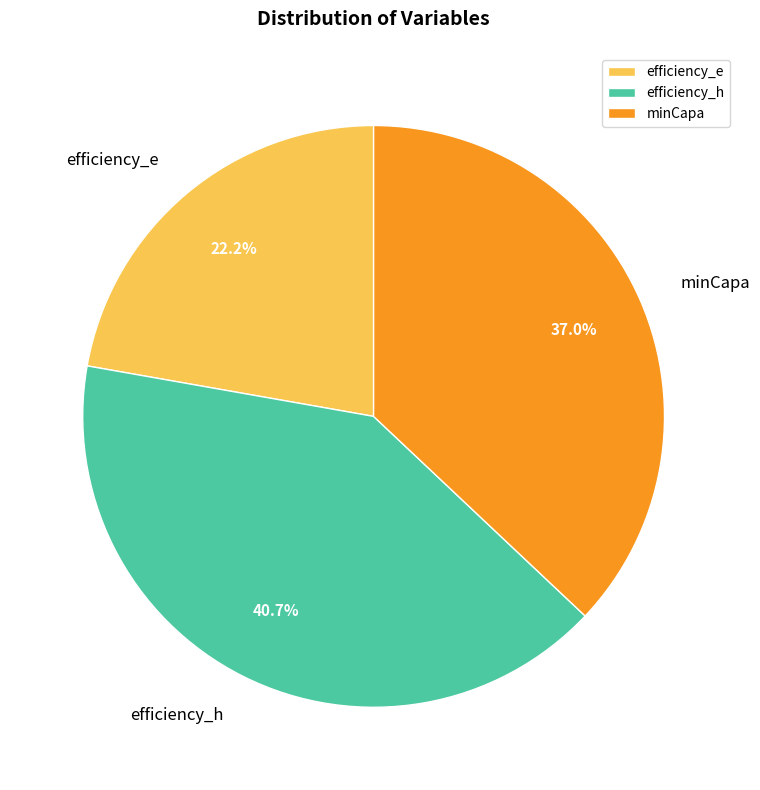

Is there a majority slice in this chart?

No